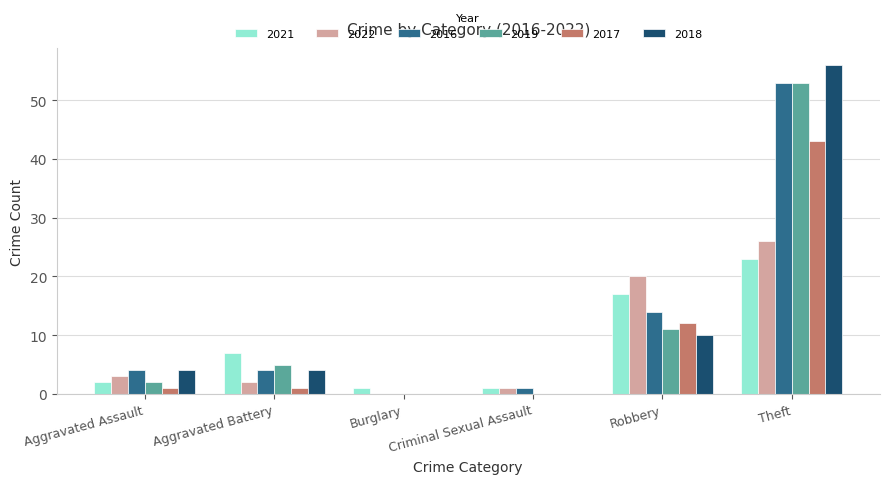

Reading left to right, what are all the values shown in this chart?

2021: 2	7	1	1	17	23
2022: 3	2	0	1	20	26
2016: 4	4	0	1	14	53
2019: 2	5	0	0	11	53
2017: 1	1	0	0	12	43
2018: 4	4	0	0	10	56